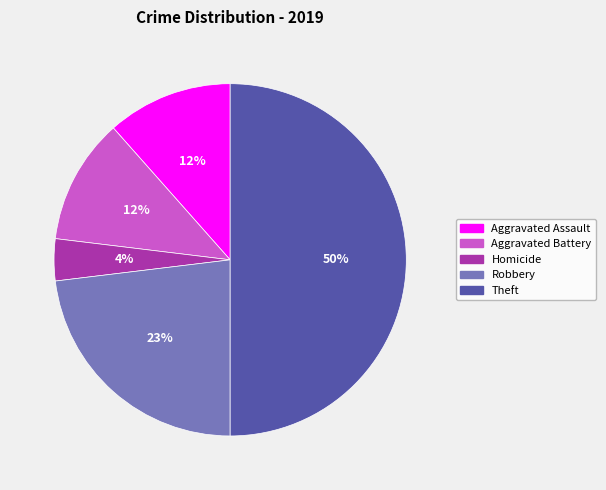

To the nearest percent, what is the difference between the largest and smallest slice percentages?

46%